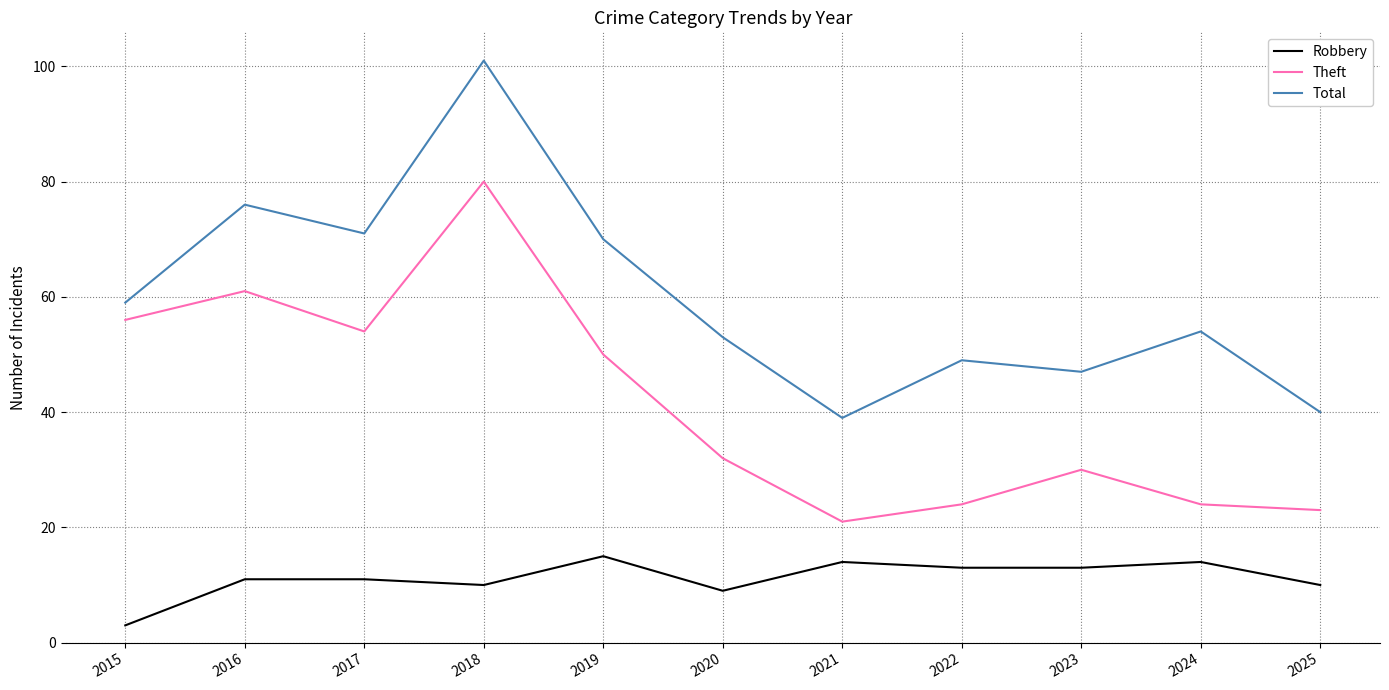

Reading left to right, transcribe all the data shown in this chart.

Robbery: 3	11	11	10	15	9	14	13	13	14	10
Theft: 56	61	54	80	50	32	21	24	30	24	23
Total: 59	76	71	101	70	53	39	49	47	54	40